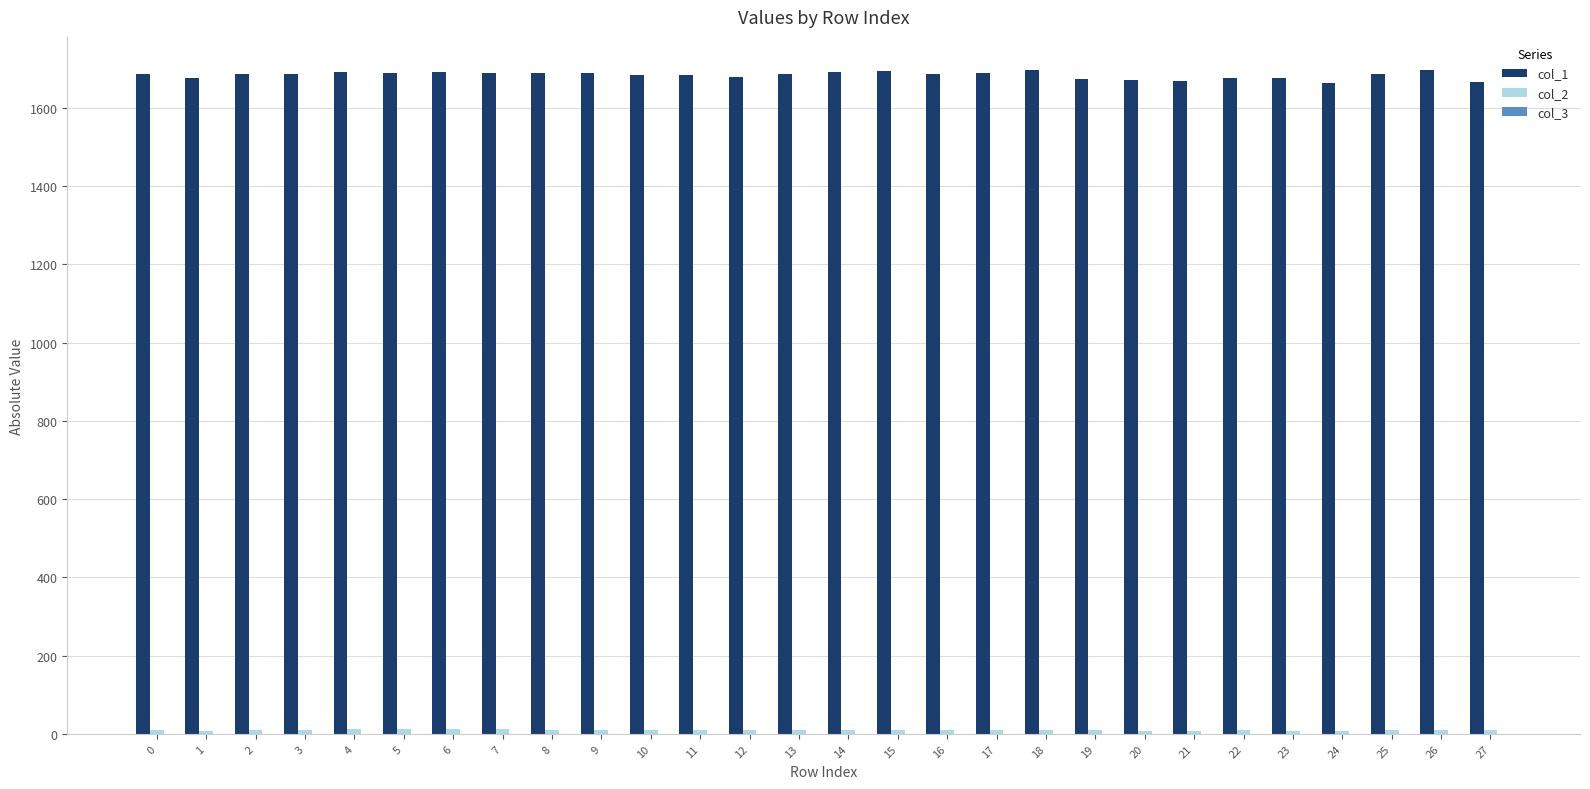

What is the maximum value shown in the chart?

1696.3